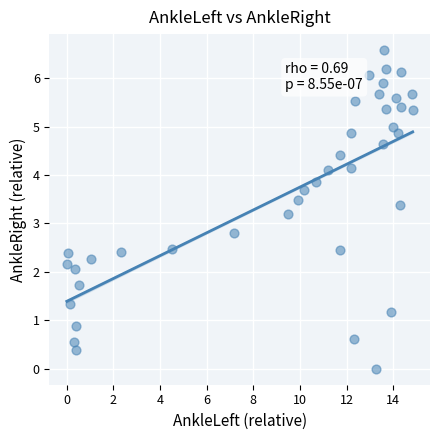

What is the range of X values (max minus min)?

14.8